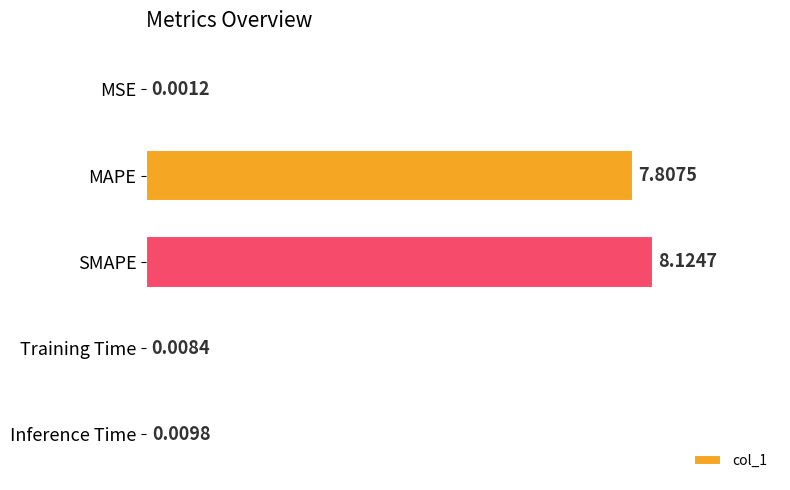

What is the sum of all values?

16.0